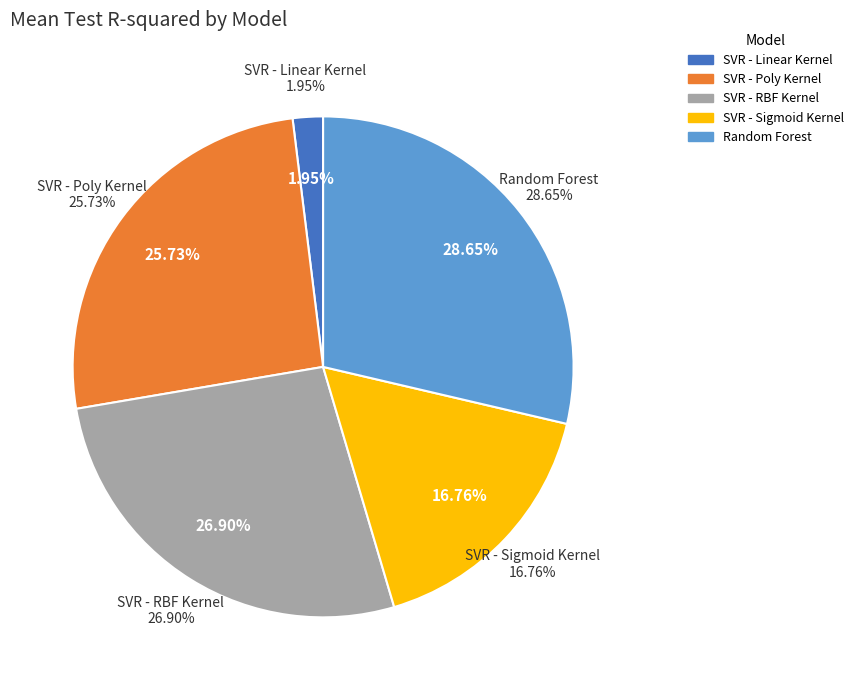

How many slices are in this pie chart?

5